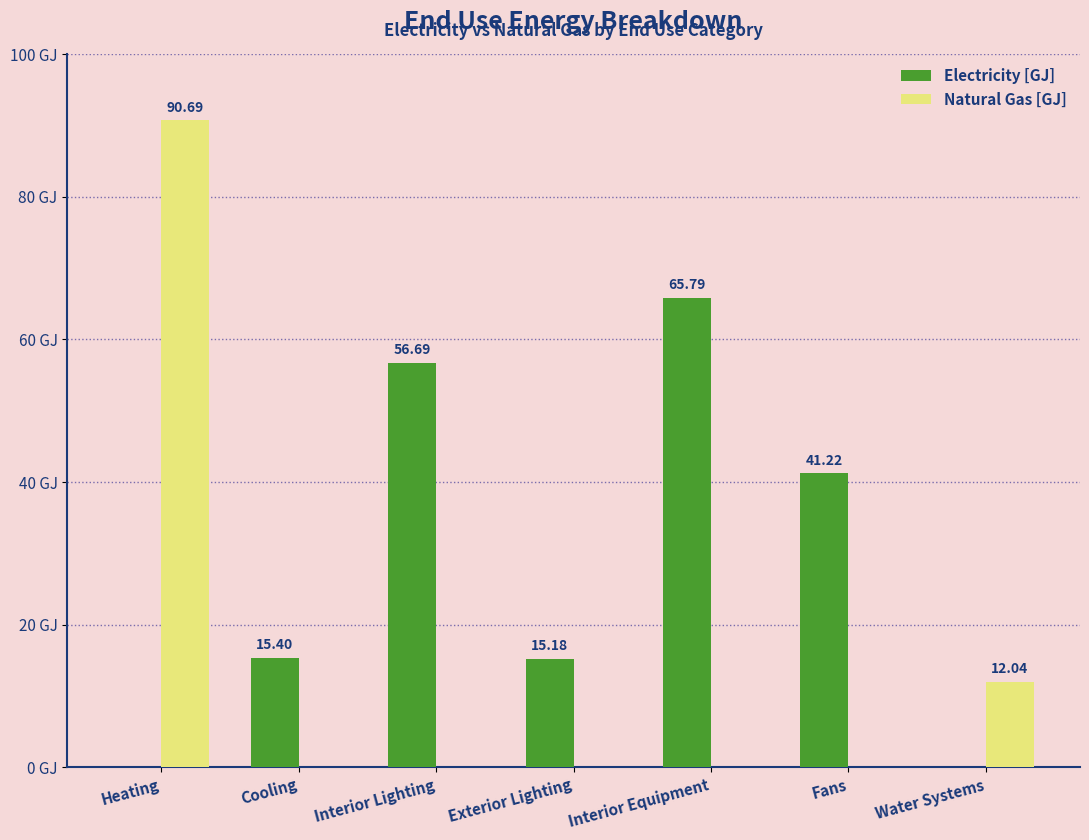

At which category is the sum across all series the highest?

Heating